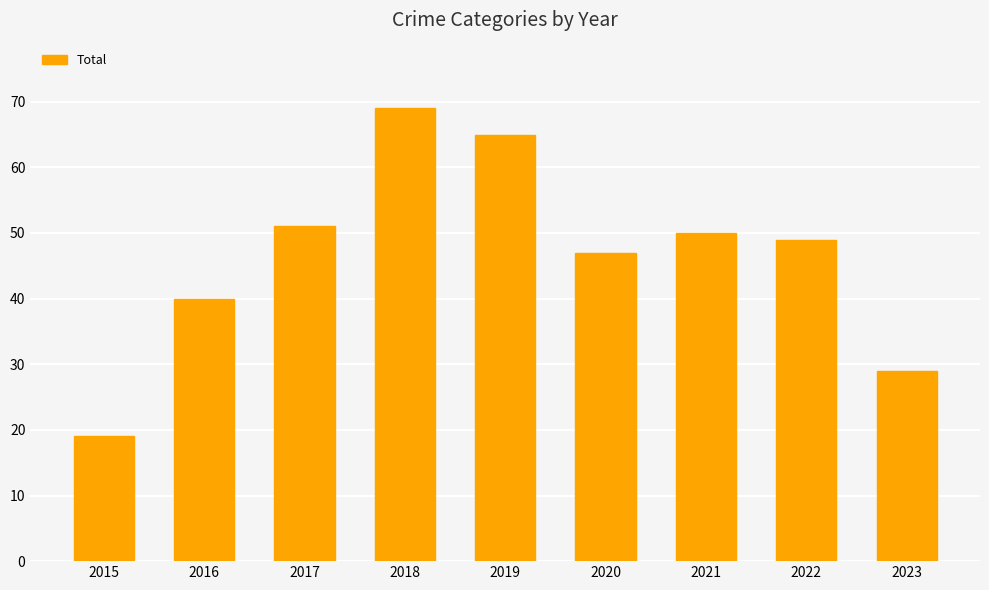

What is the minimum value shown in the chart?

19